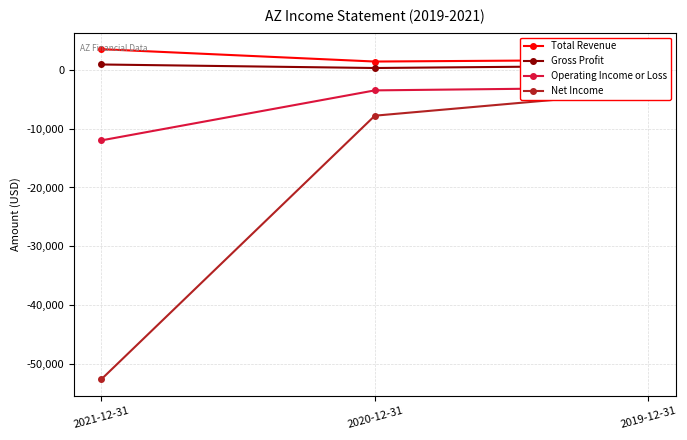

At 2019-12-31, list the series in order from largest to smallest.

Total Revenue, Gross Profit, Operating Income or Loss, Net Income